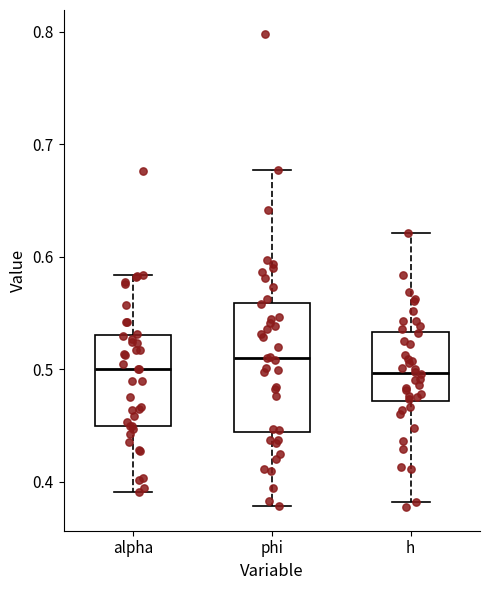

Where does the median line of the box for alpha sit on the y-axis? The values are not printed on the chart, so give them approximately, as read against the axis.

0.50